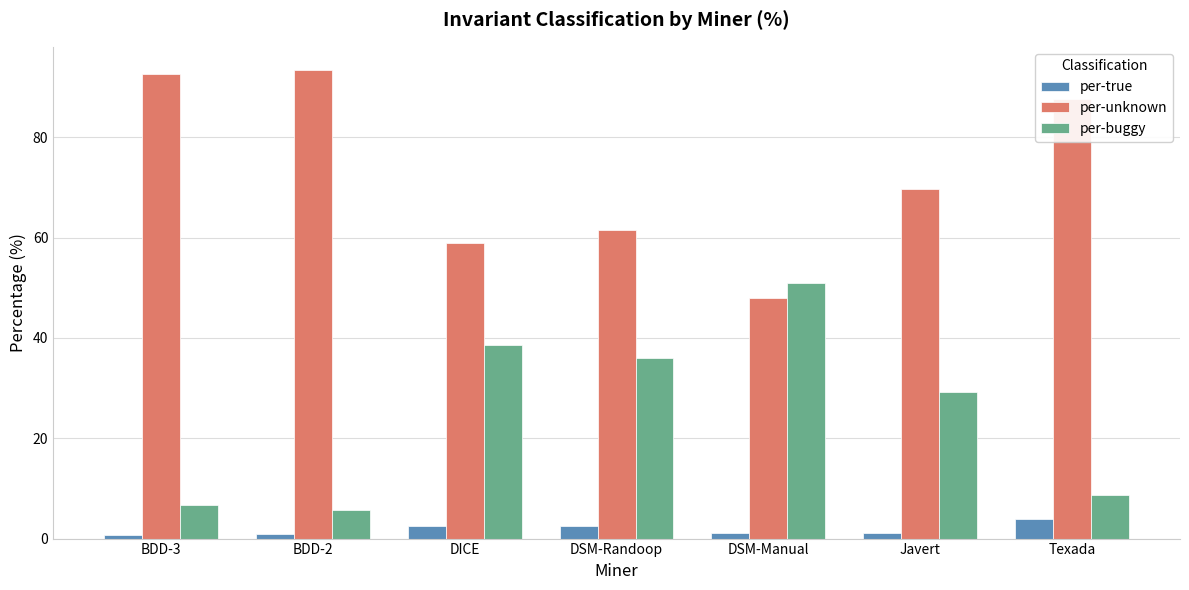

Rank the series at DSM-Manual from highest to lowest value.

per-buggy, per-unknown, per-true